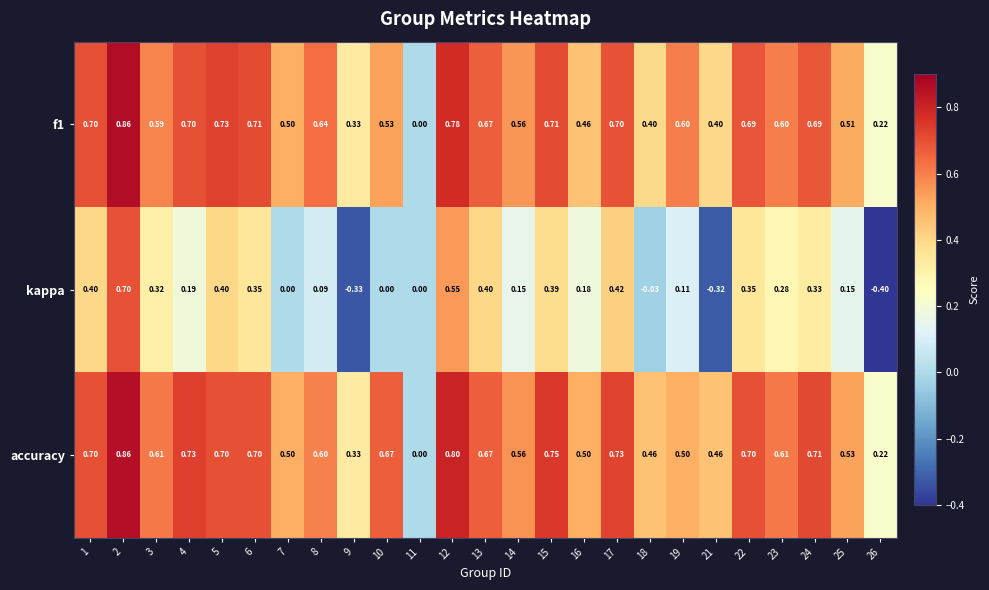

Count the number of data series in this chart.

3